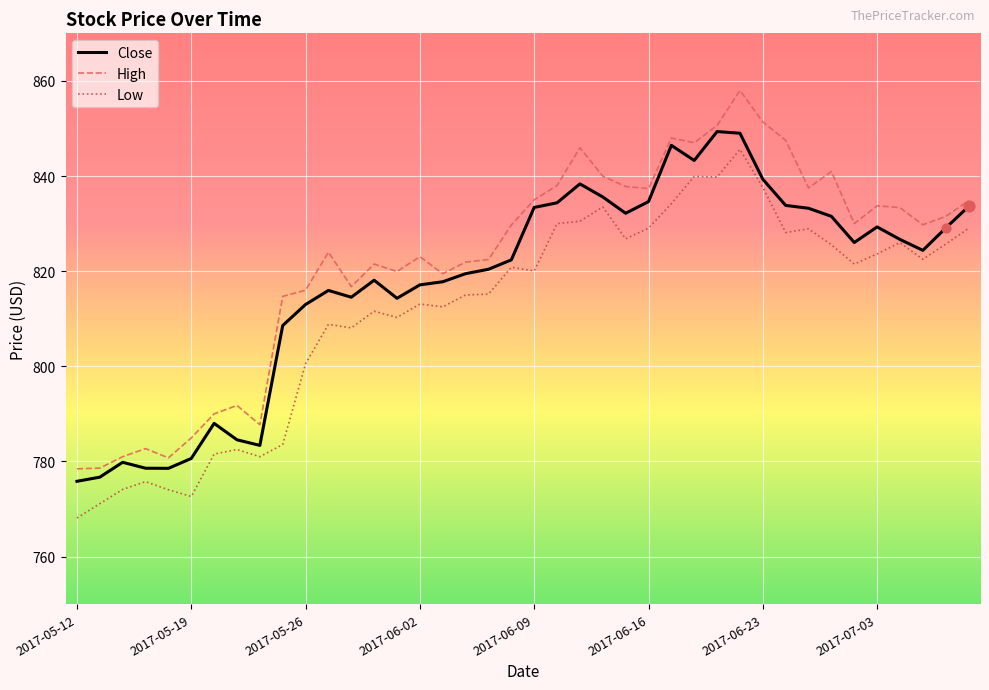

At how many categories does at least one series exceed 816?

29